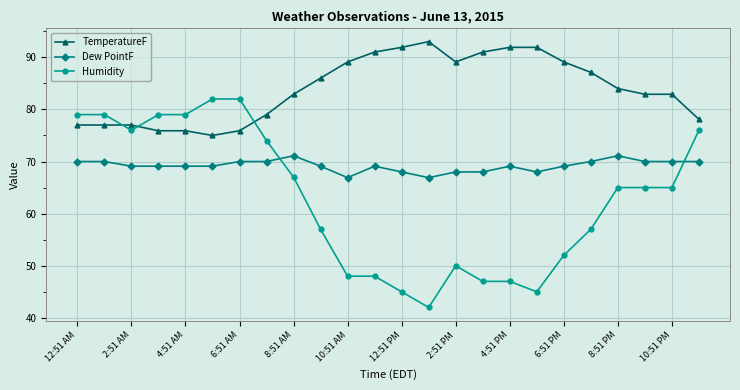

True or false: TemperatureF and Dew PointF cross at least once.

False